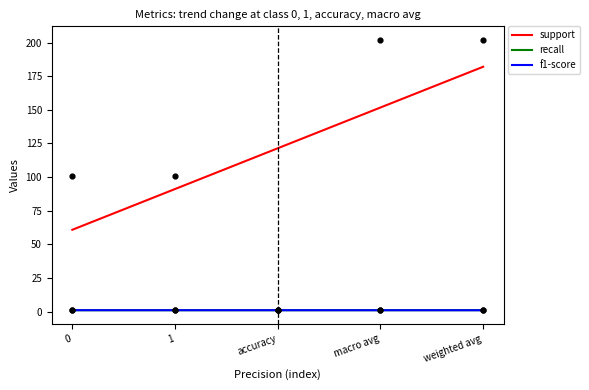

What is the total value across all series at accuracy?

123.4